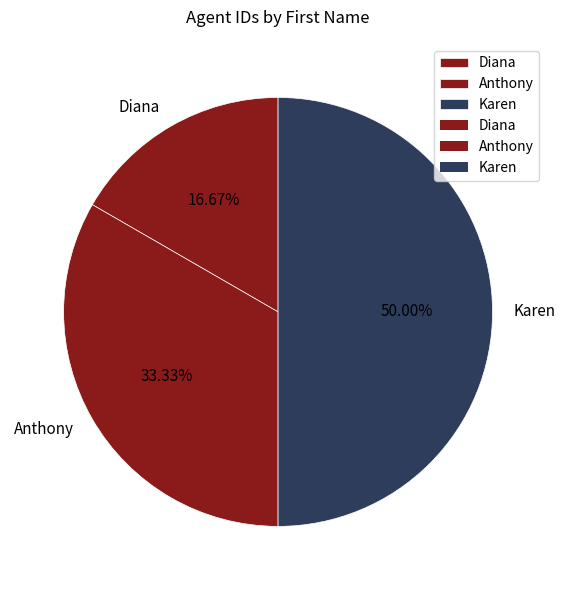

To the nearest percent, what portion does Karen represent?

50%